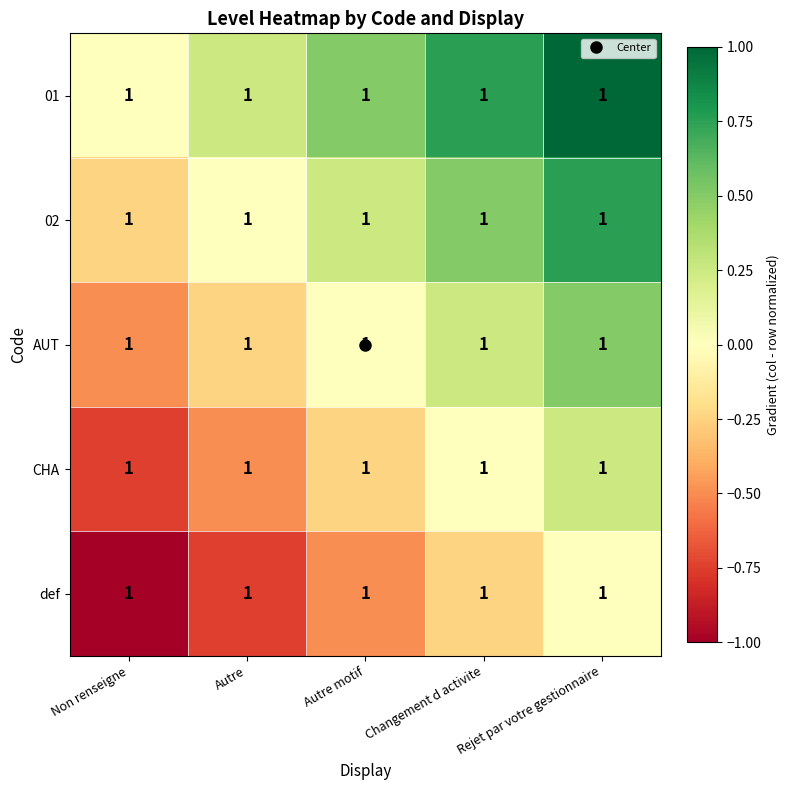

The 01 series shows 0.2 at Autre. True or false?

True